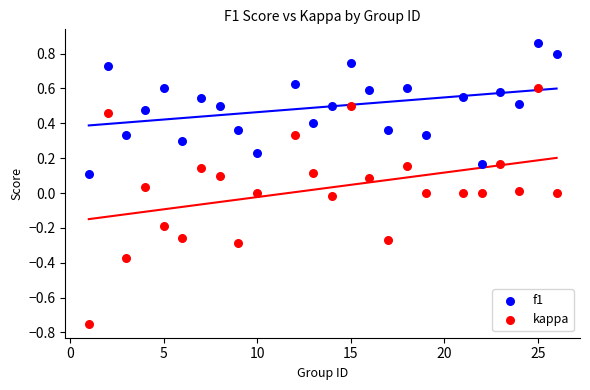

Which series has the largest Y range (max minus min)?

kappa